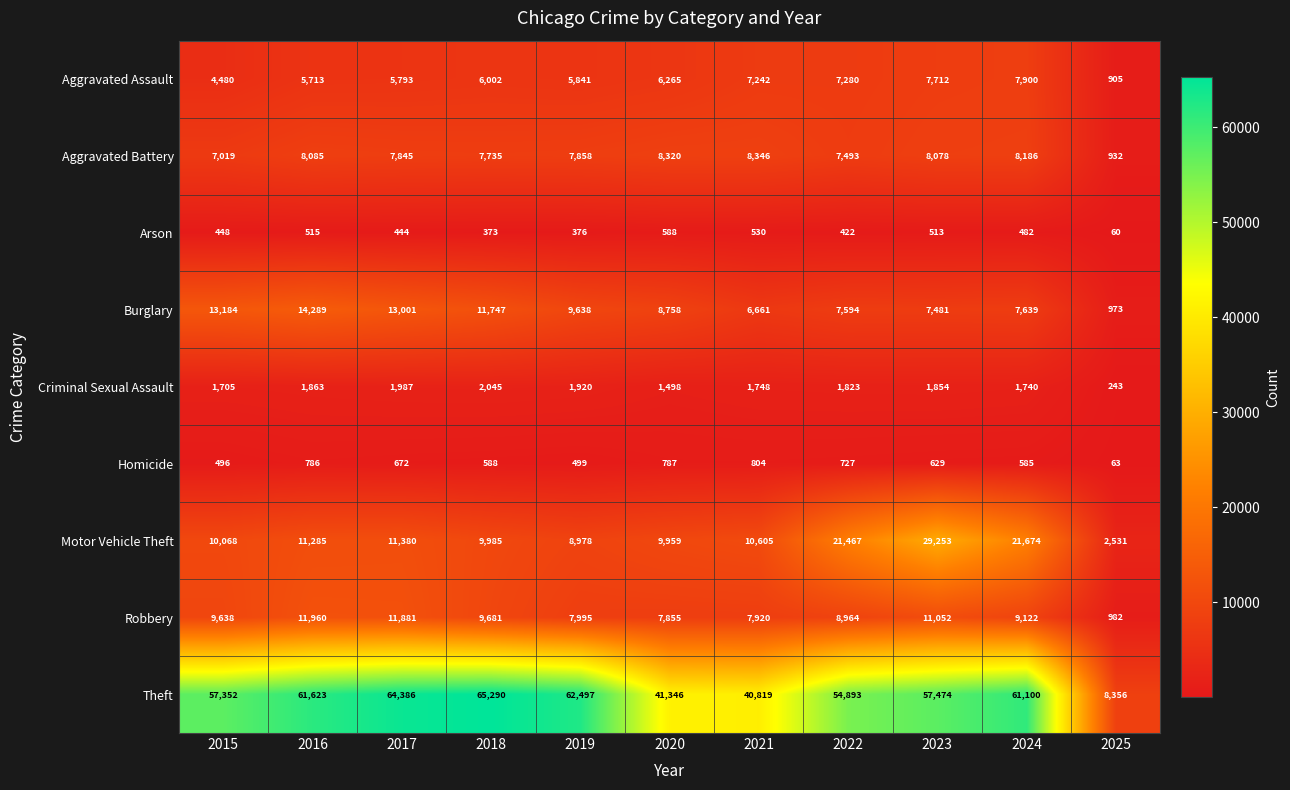

What is the difference between the Aggravated Assault values at 2017 and 2023?

1919